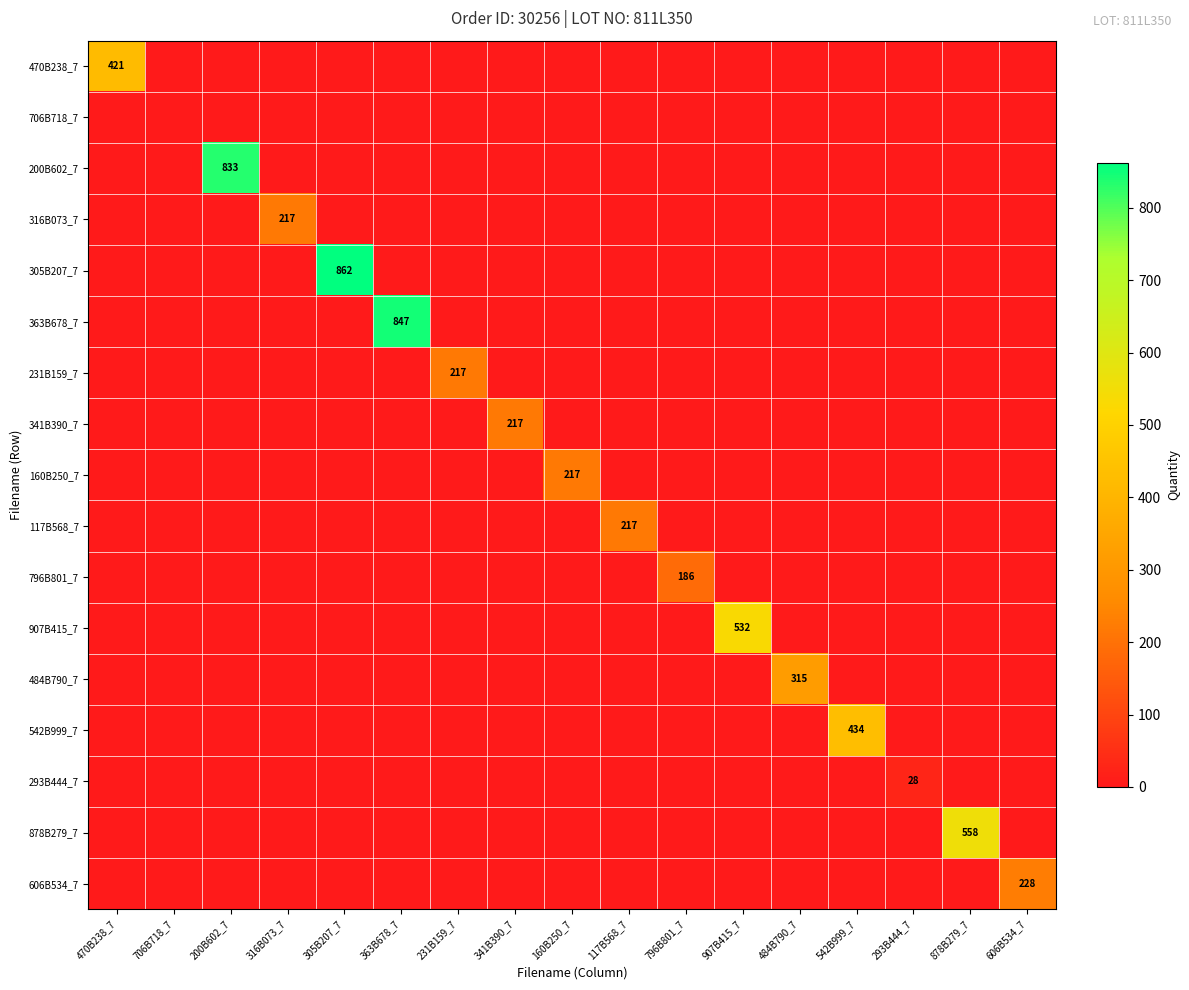

Between 231B159_7 and 907B415_7, which is larger?

231B159_7